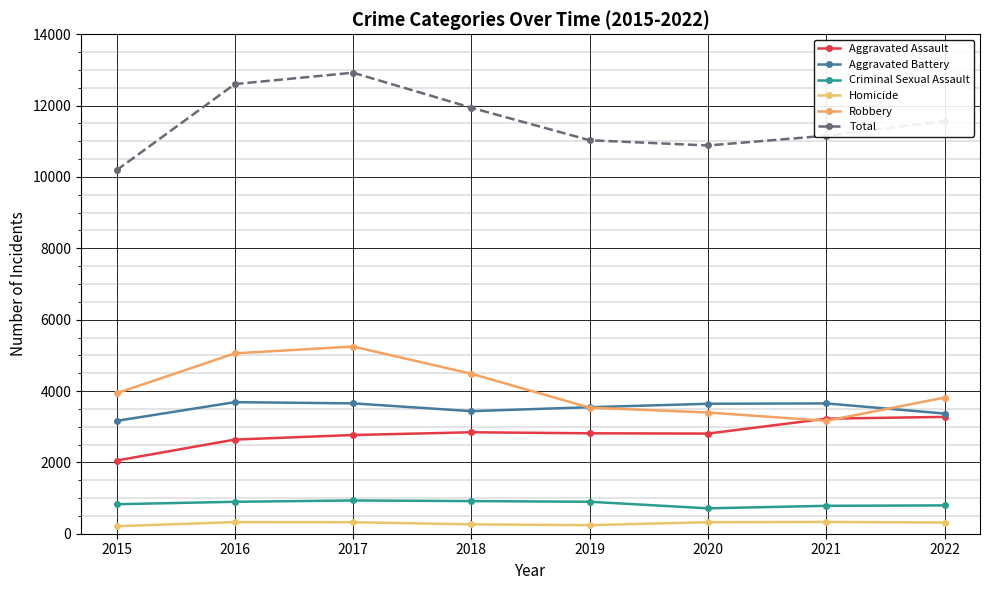

Which series changed the most between 2015 and 2016?

Total